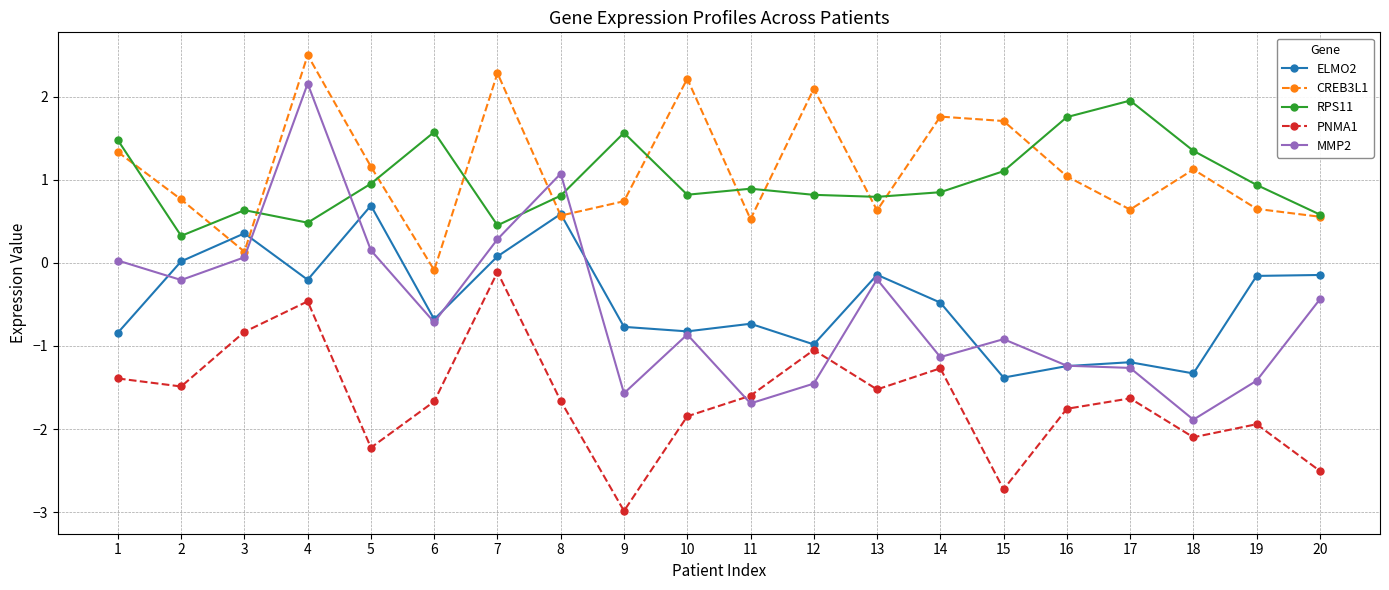

At which category is the sum across all series the highest?

4